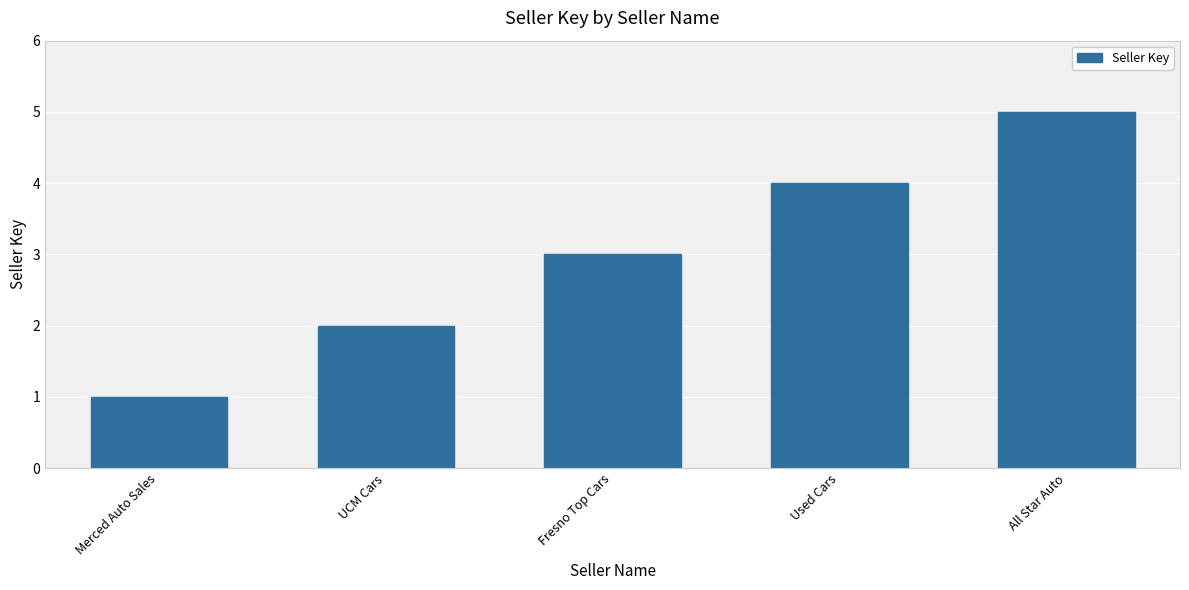

Does the chart contain stacked bars?

No